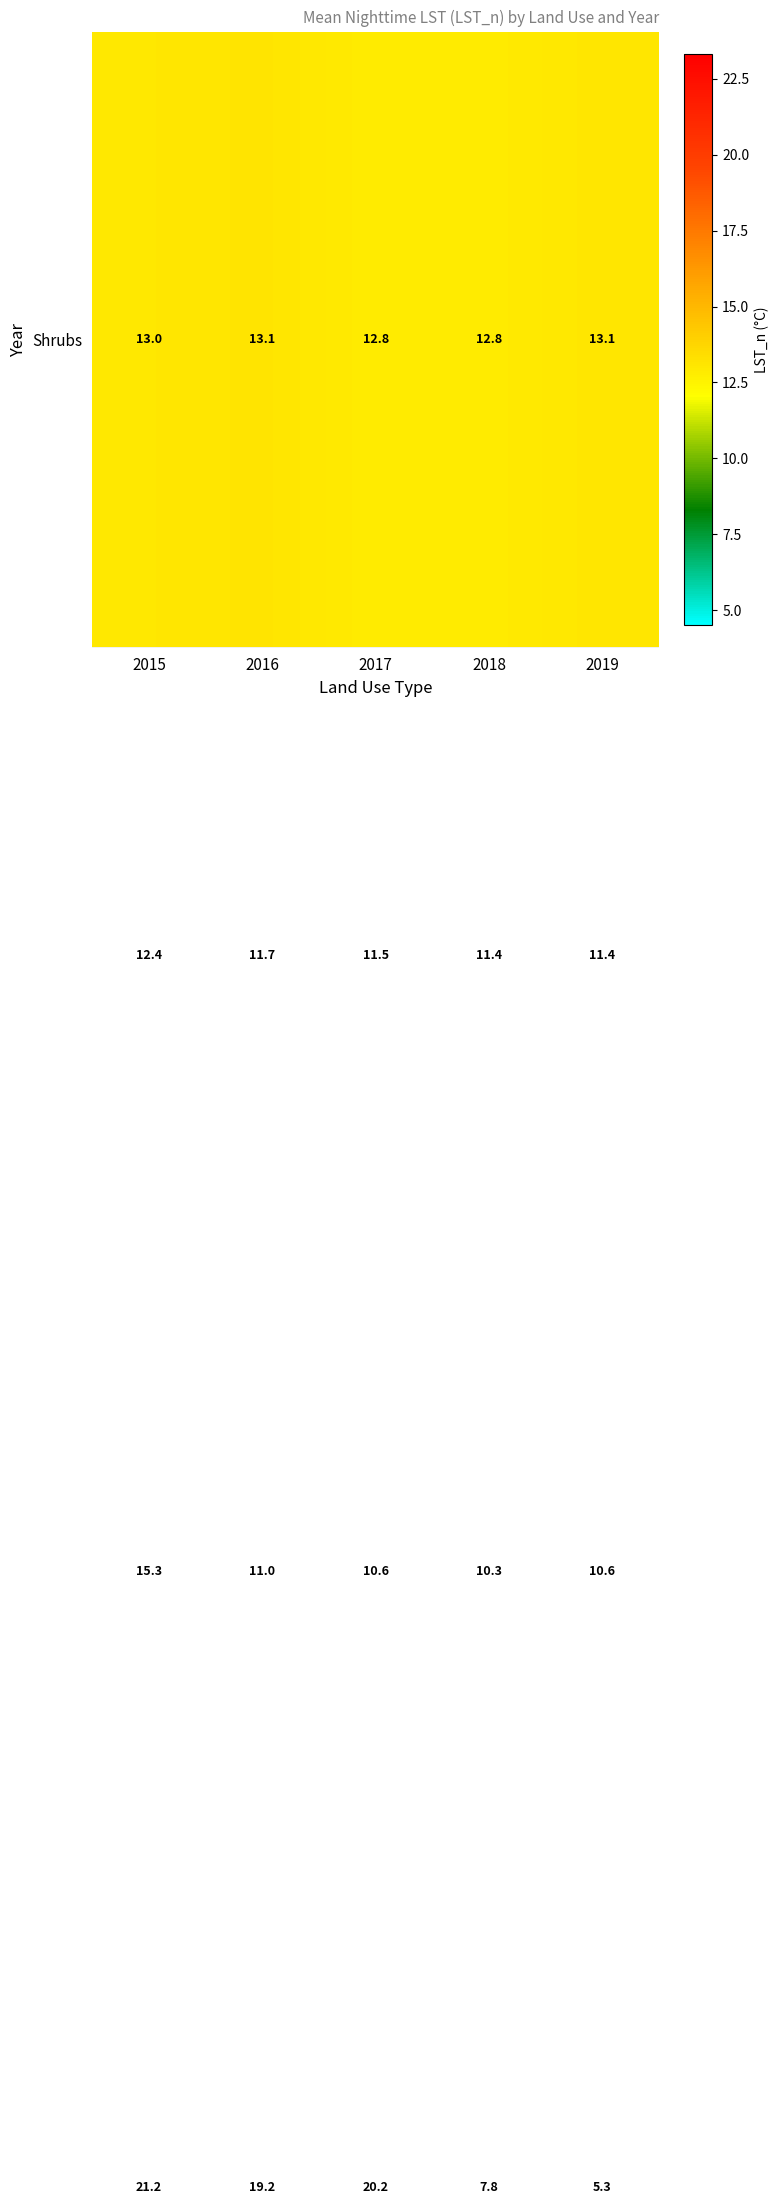

At which category does the chart reach its minimum across all series?

2019